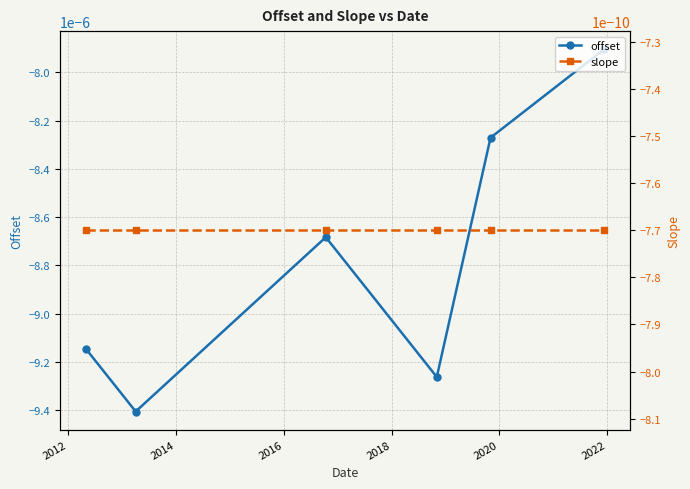

In offset, how many points are higher than both neighbors (excluding endpoints)?

1